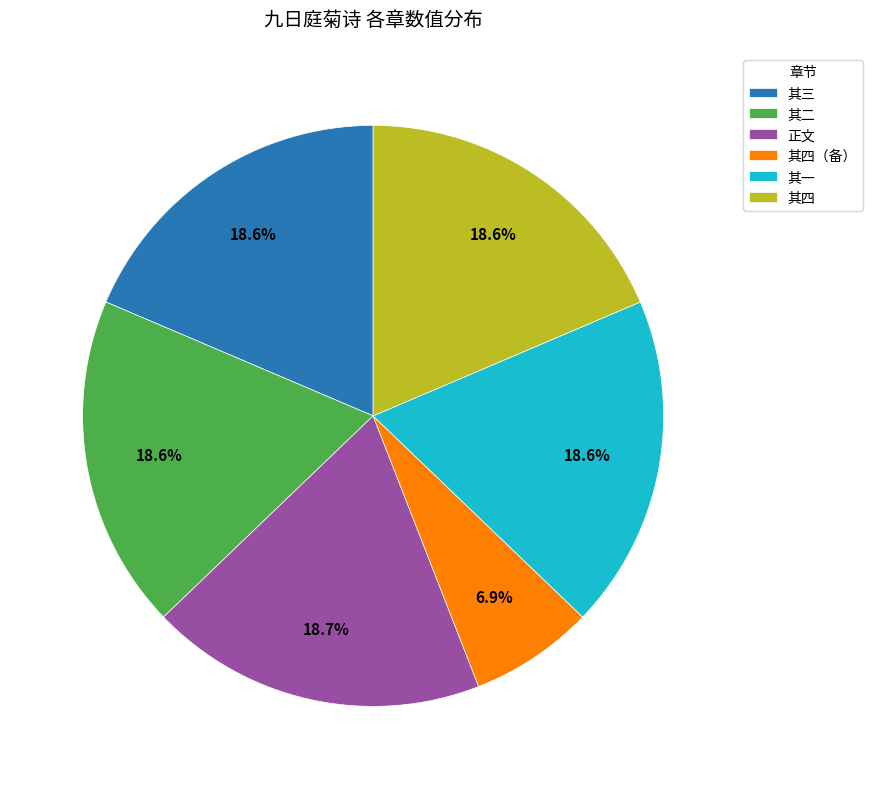

What is the ratio of the value at 其一 to the value at 其四（备）?

2.7